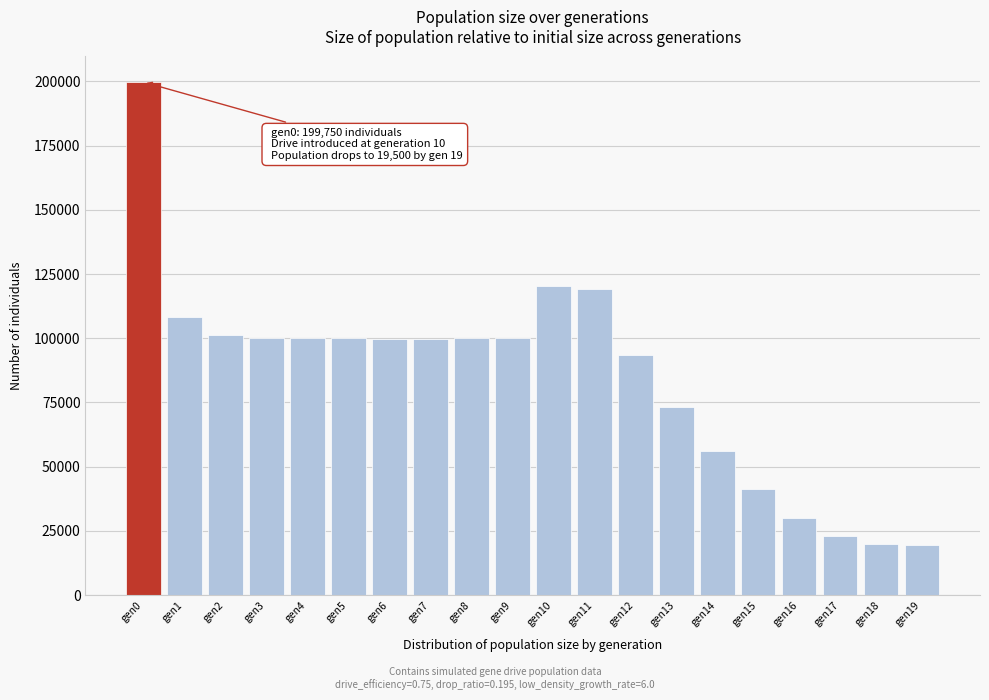

The value at gen8 is 99987. True or false?

True